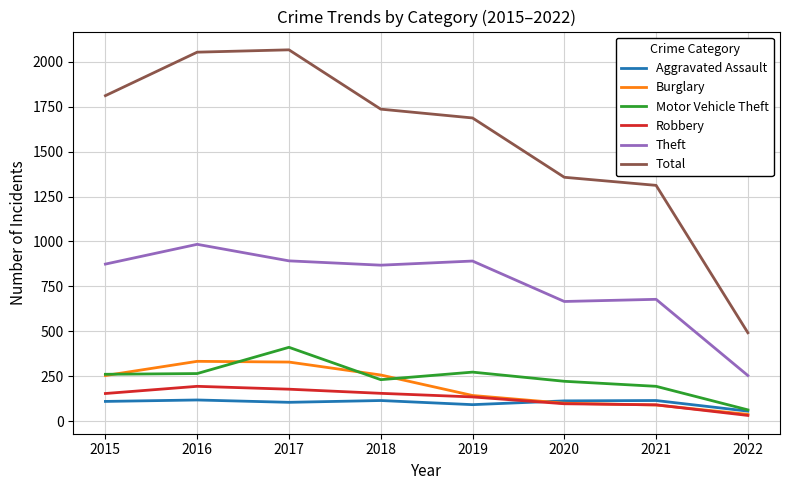

What is the total value across all series at 2015?

3464